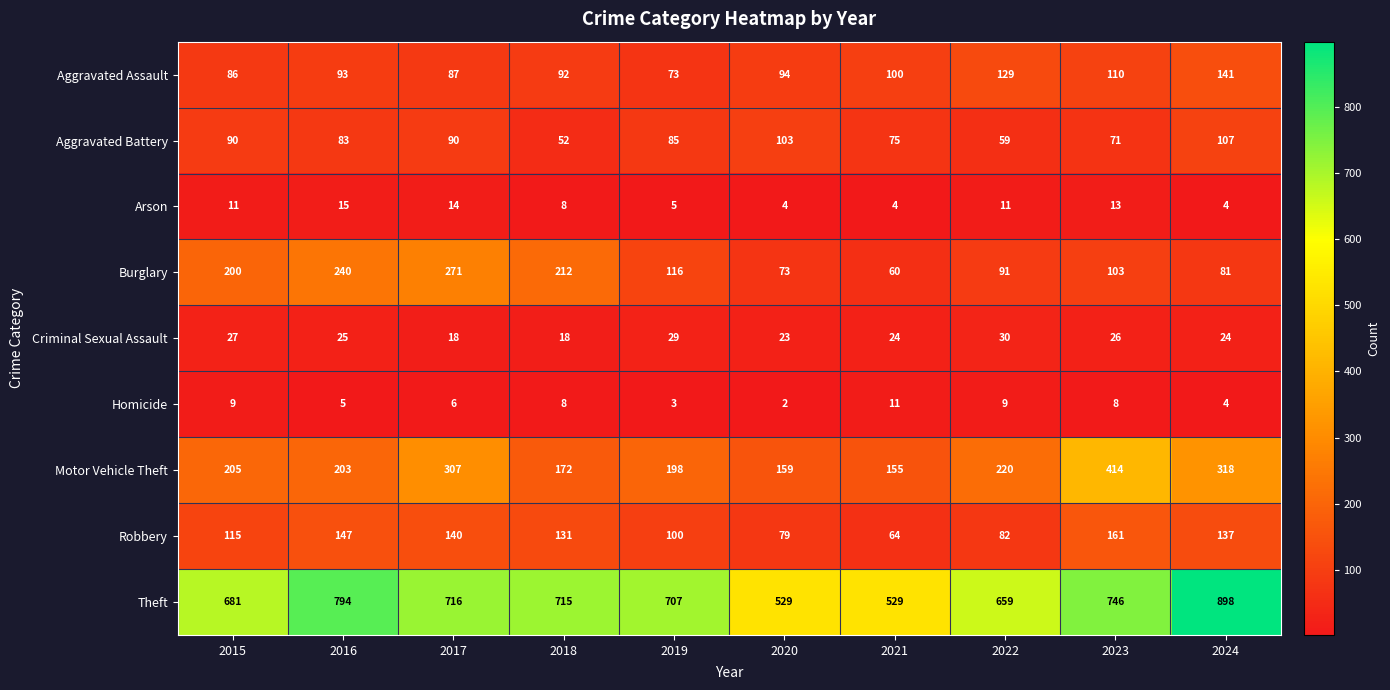

At which category is the sum across all series the highest?

2024